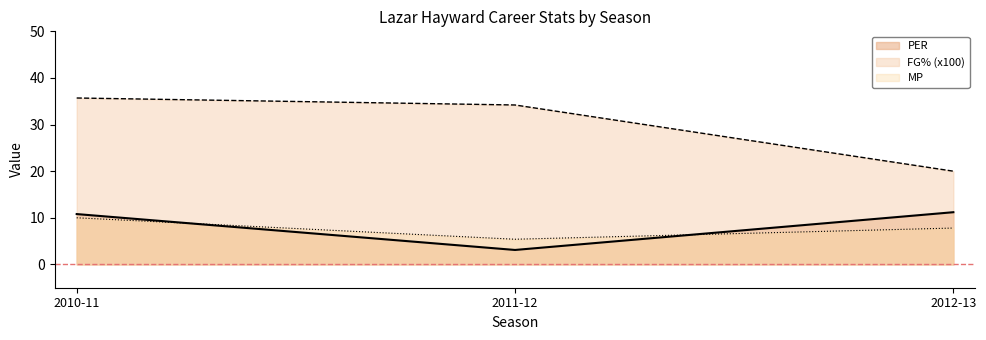

What are all the series names shown in the legend?

PER, FG% (x100), MP